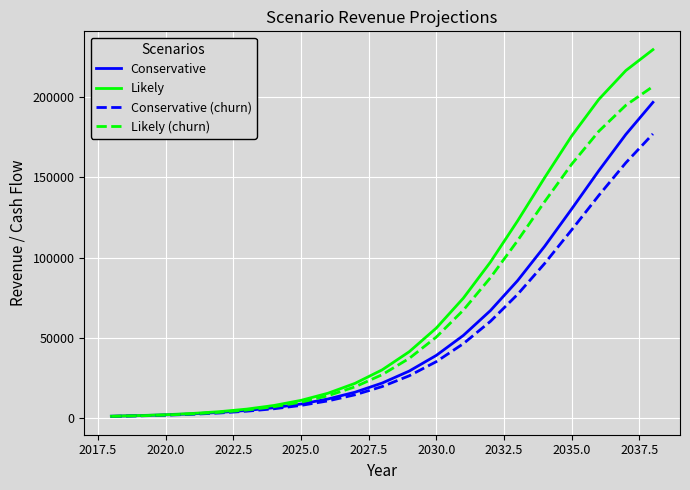

Which series has the largest range (max minus min)?

Likely